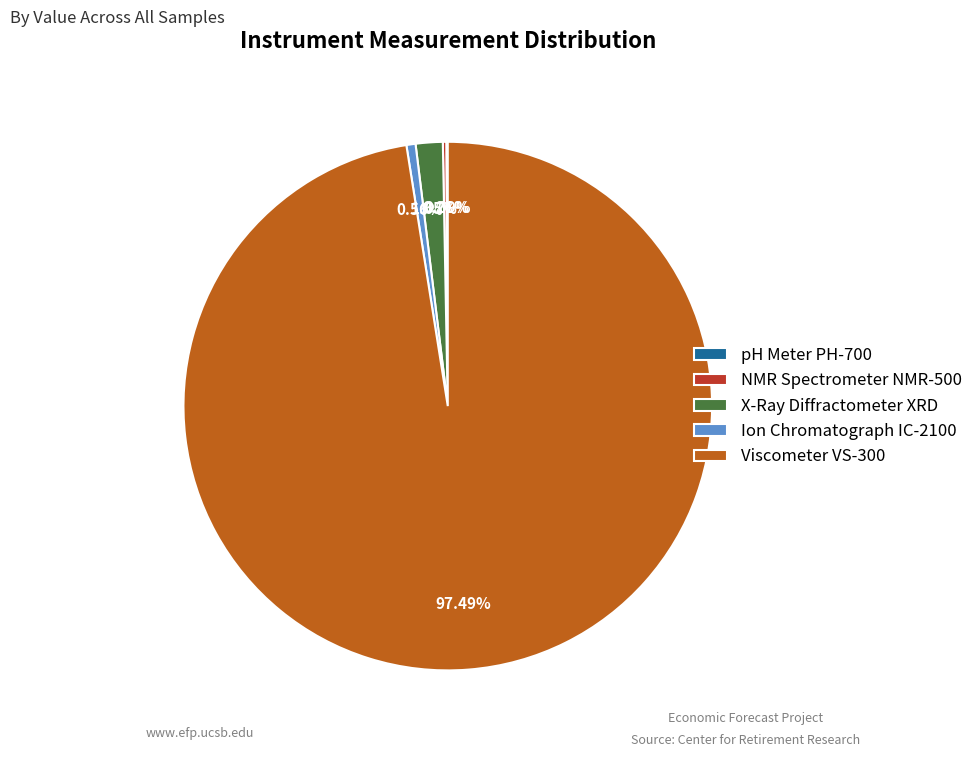

What is the majority slice?

Viscometer VS-300